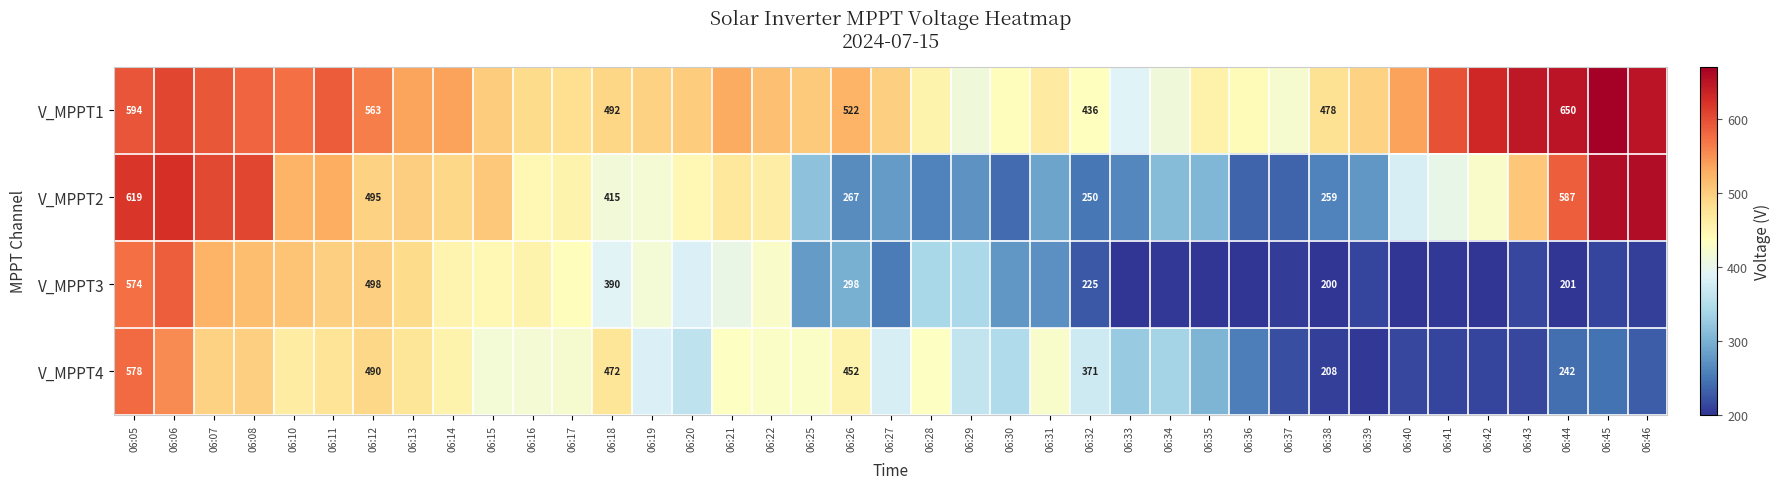

What is the smallest value displayed?

199.5